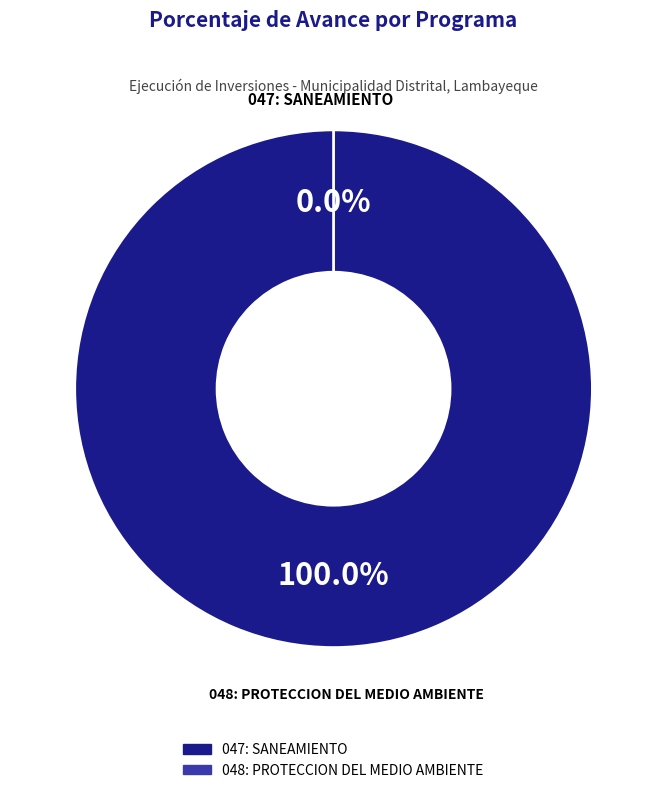

Do 048: PROTECCION DEL MEDIO AMBIENTE and 047: SANEAMIENTO together represent more than half of the pie?

Yes